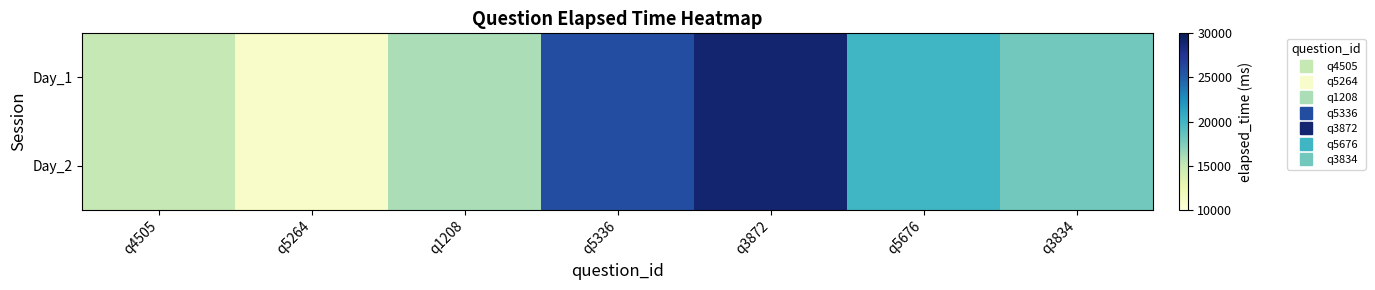

What is the total value across all series at q3834?

36000